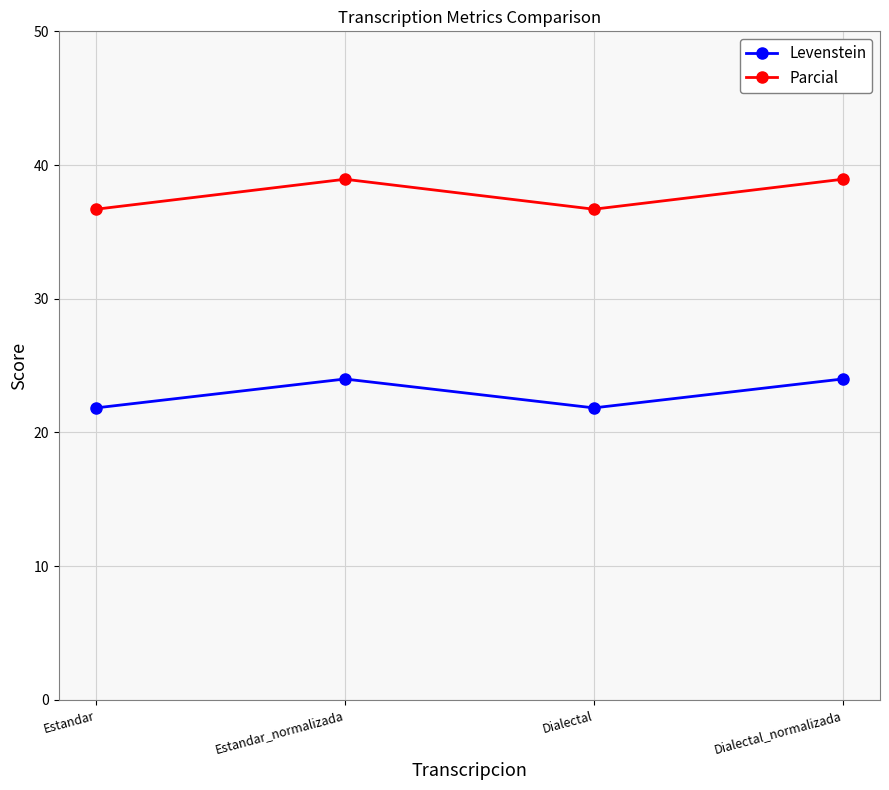

Between Estandar_normalizada and Dialectal, which series saw the biggest shift?

Parcial